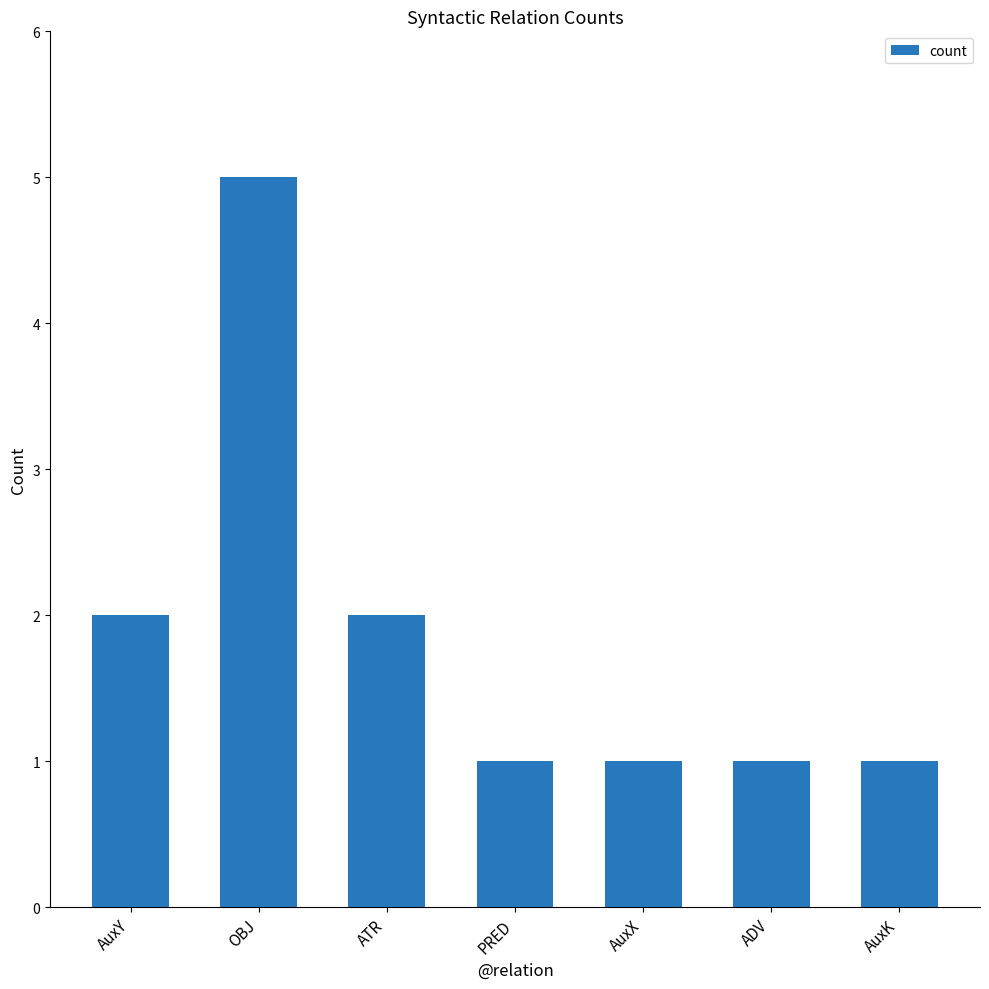

The chart shows a value of 1 at ADV. True or false?

True